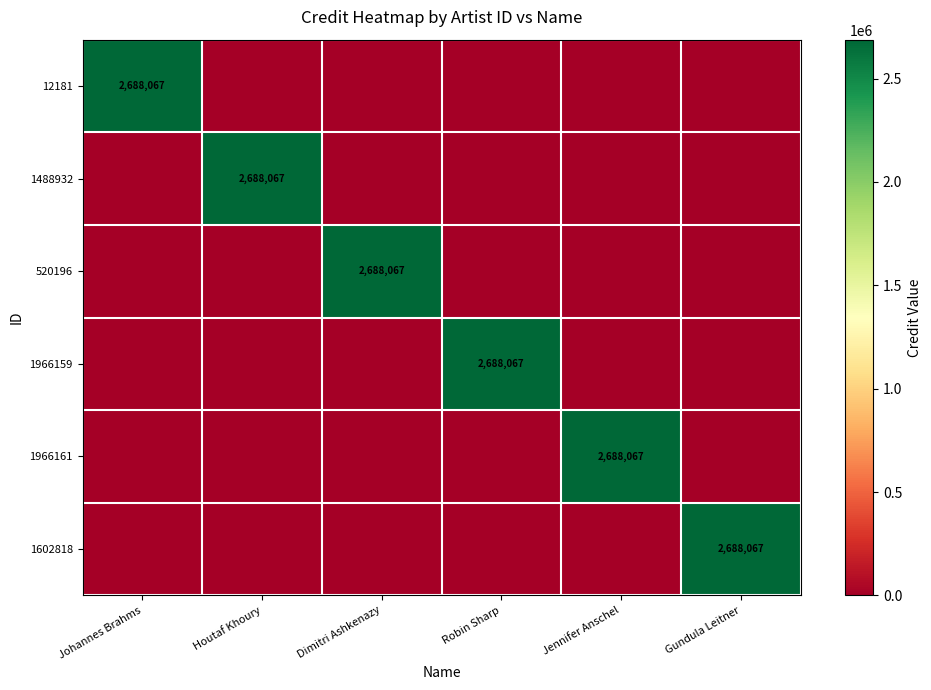

The 1488932 series shows 1822629 at Houtaf Khoury. True or false?

False